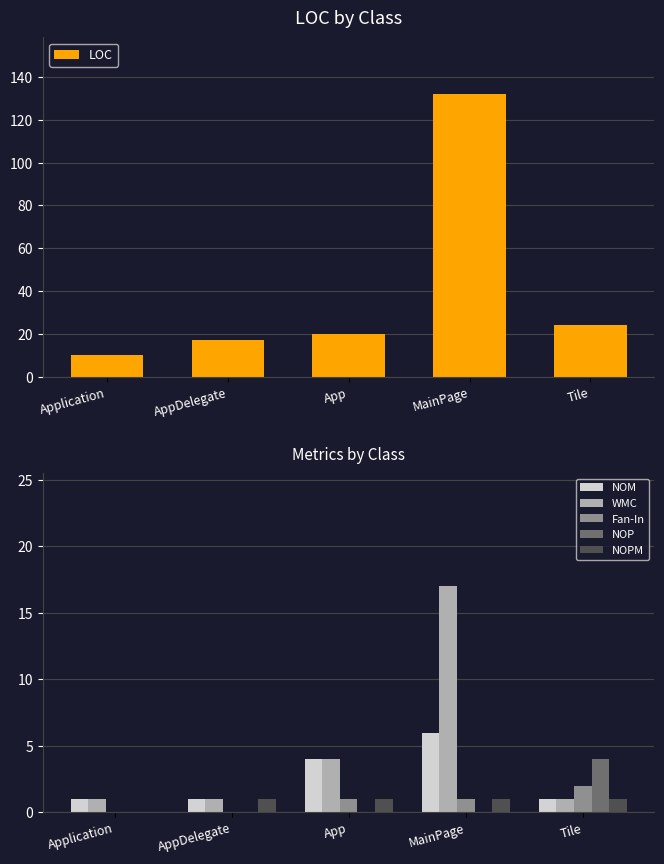

True or false: NOPM has a value of 1 at App.

True